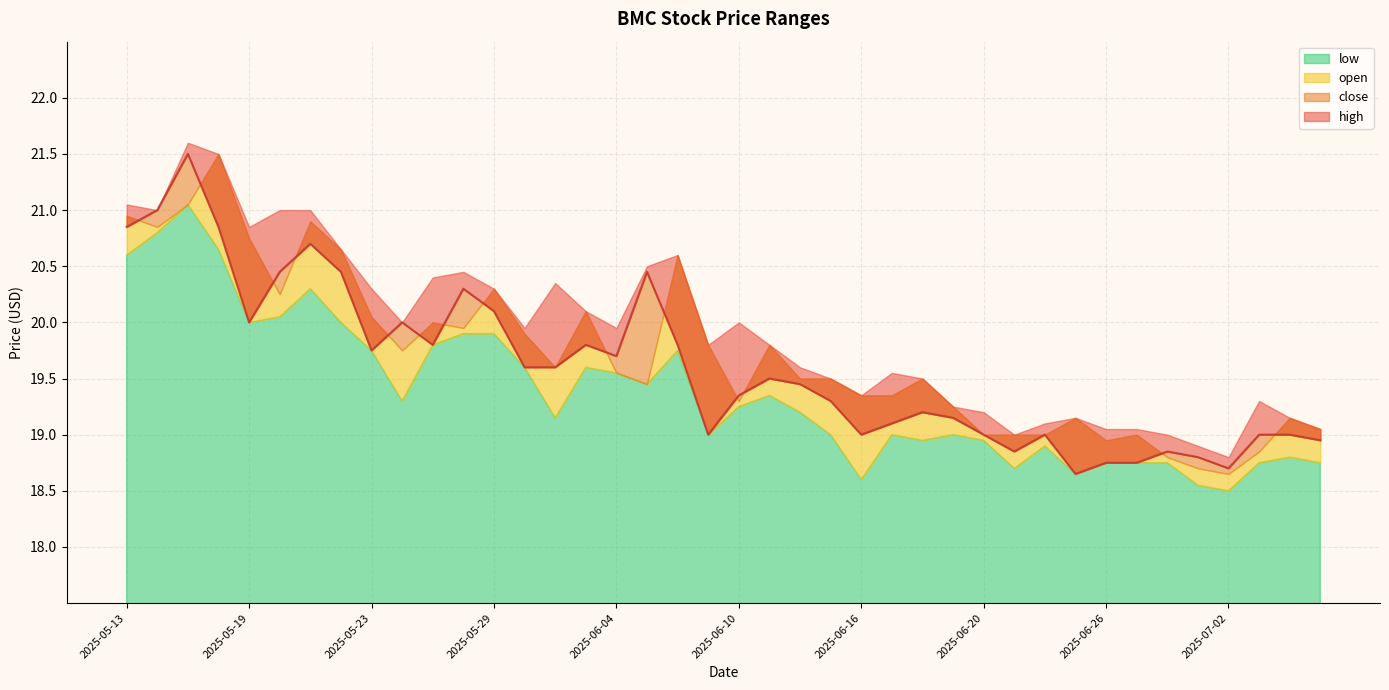

What is the maximum value for close?

21.5